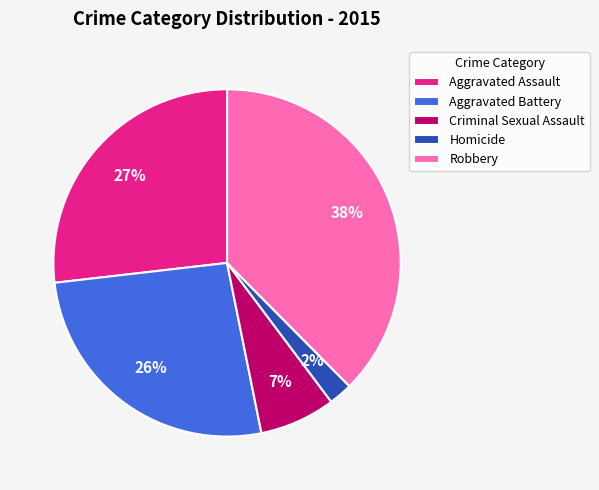

To the nearest percent, what is the average slice percentage?

20%